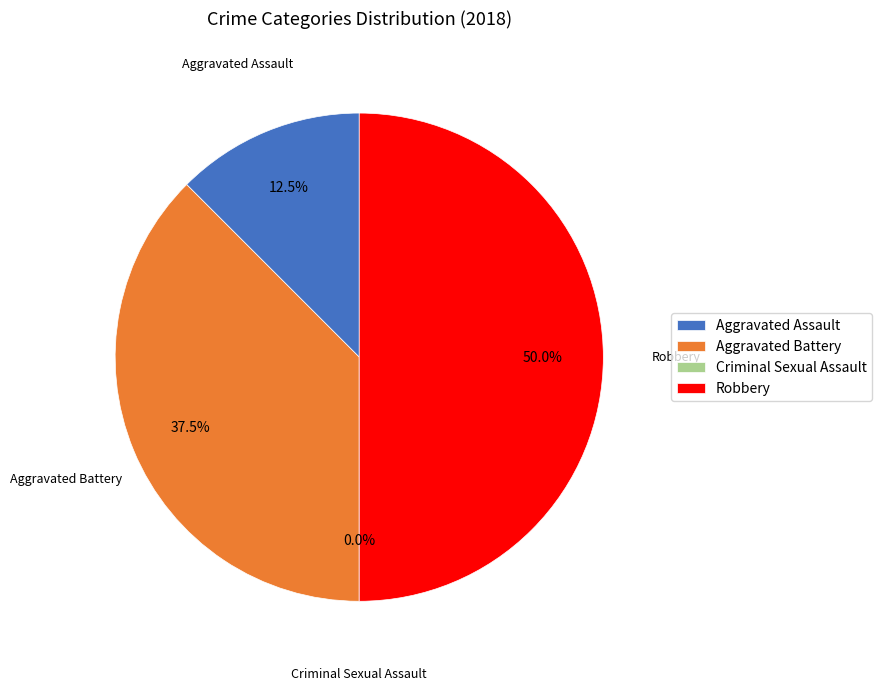

What is the largest slice in the pie chart?

Robbery